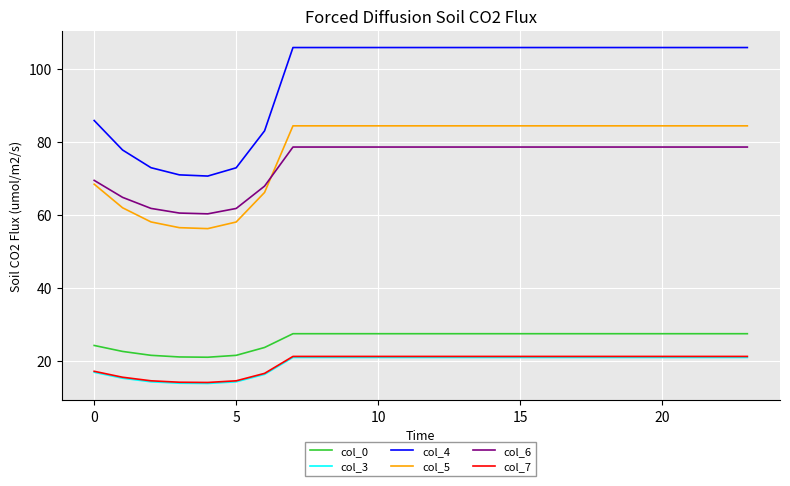

Which series ends up on top after the final intersection of col_6 and col_5?

col_5